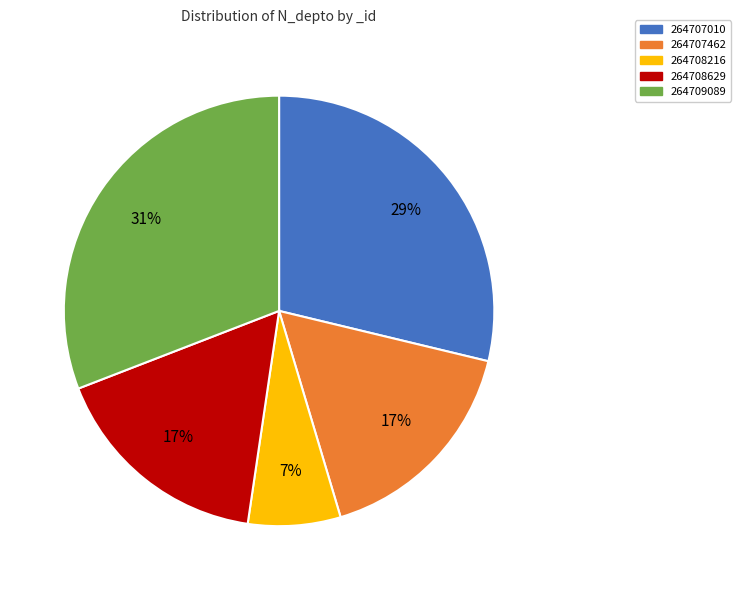

Which has a higher value, 264708629 or 264709089?

264709089